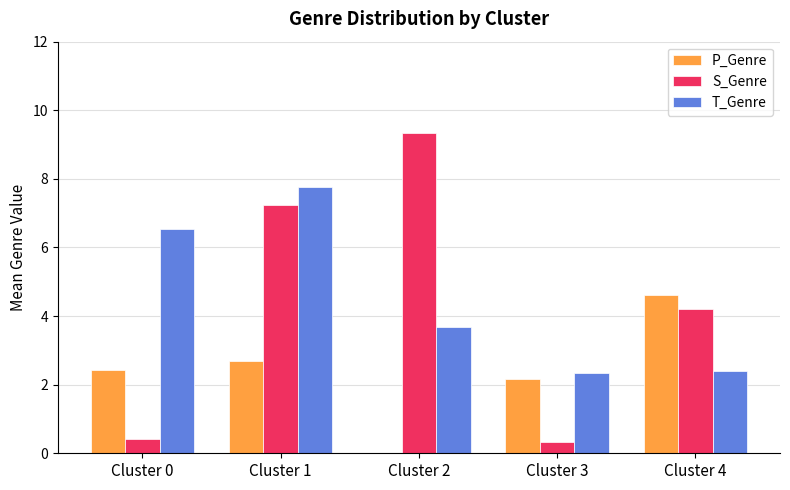

At which label does P_Genre reach its peak?

Cluster 4